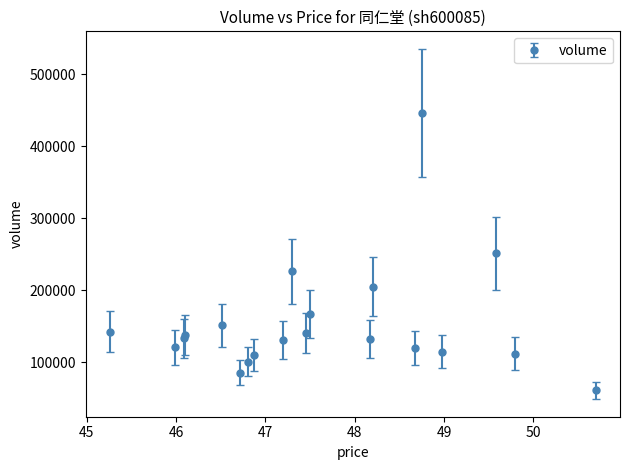

What is the value of the 5th point from the left?

151193